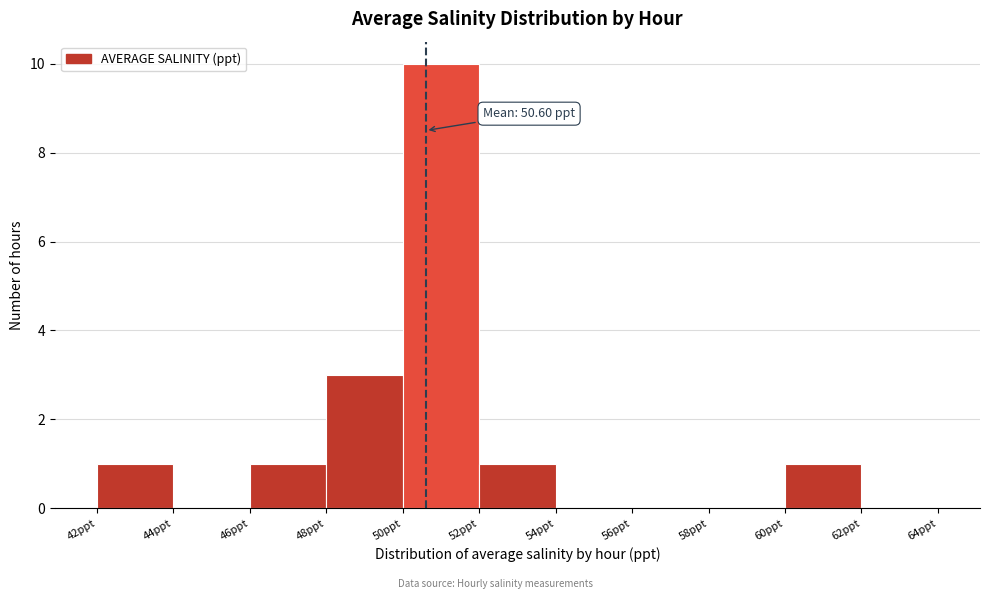

Which range on the x-axis has the tallest bar?

50 to 52